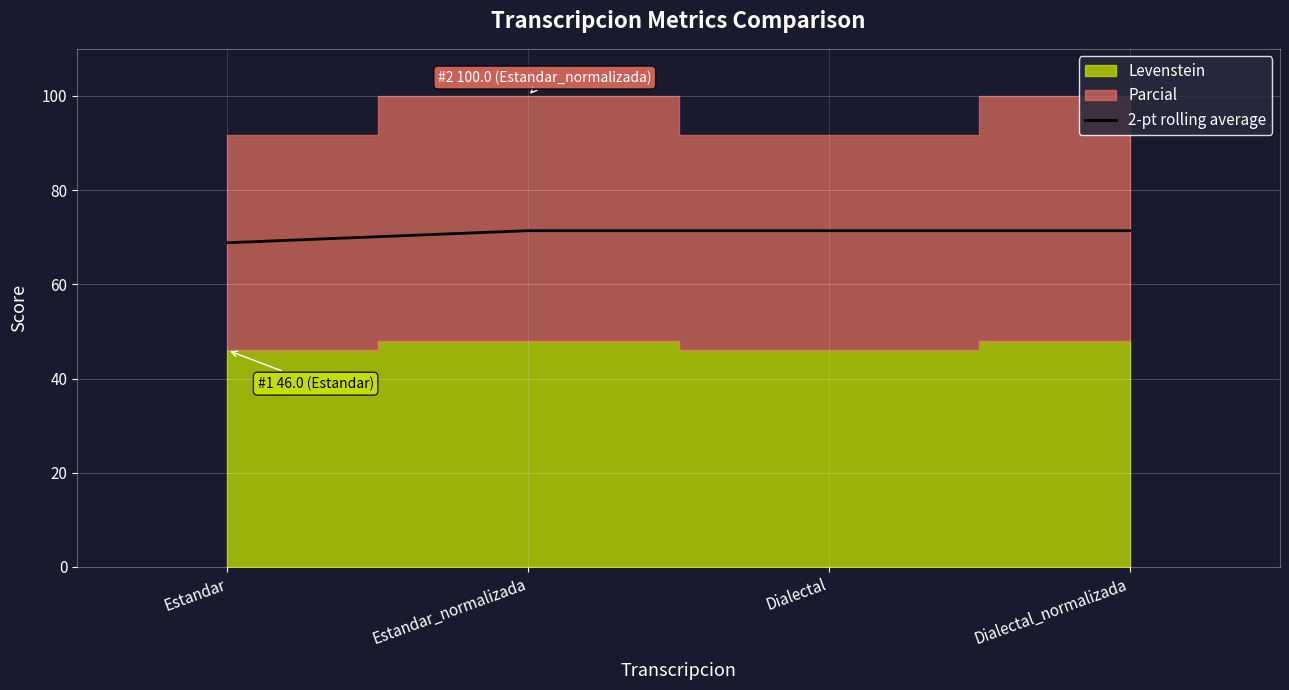

True or false: 2-pt rolling average has more than 2 points higher than both neighbors.

False